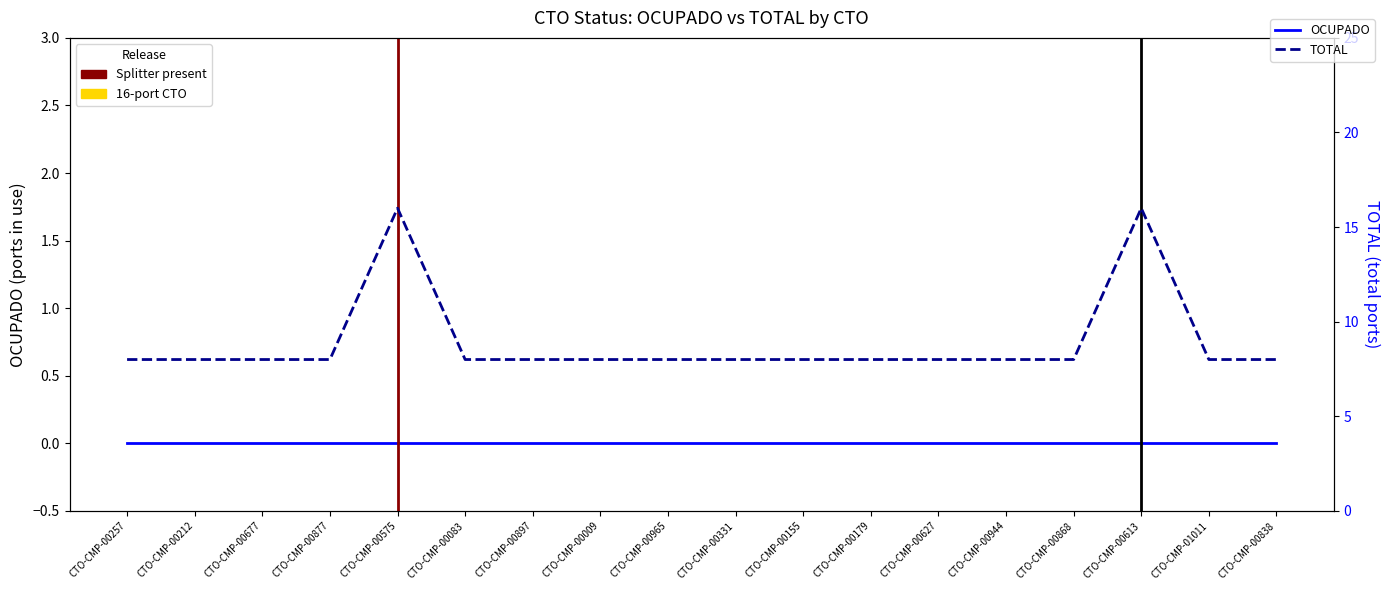

What position from the right is CTO-CMP-00212?

17